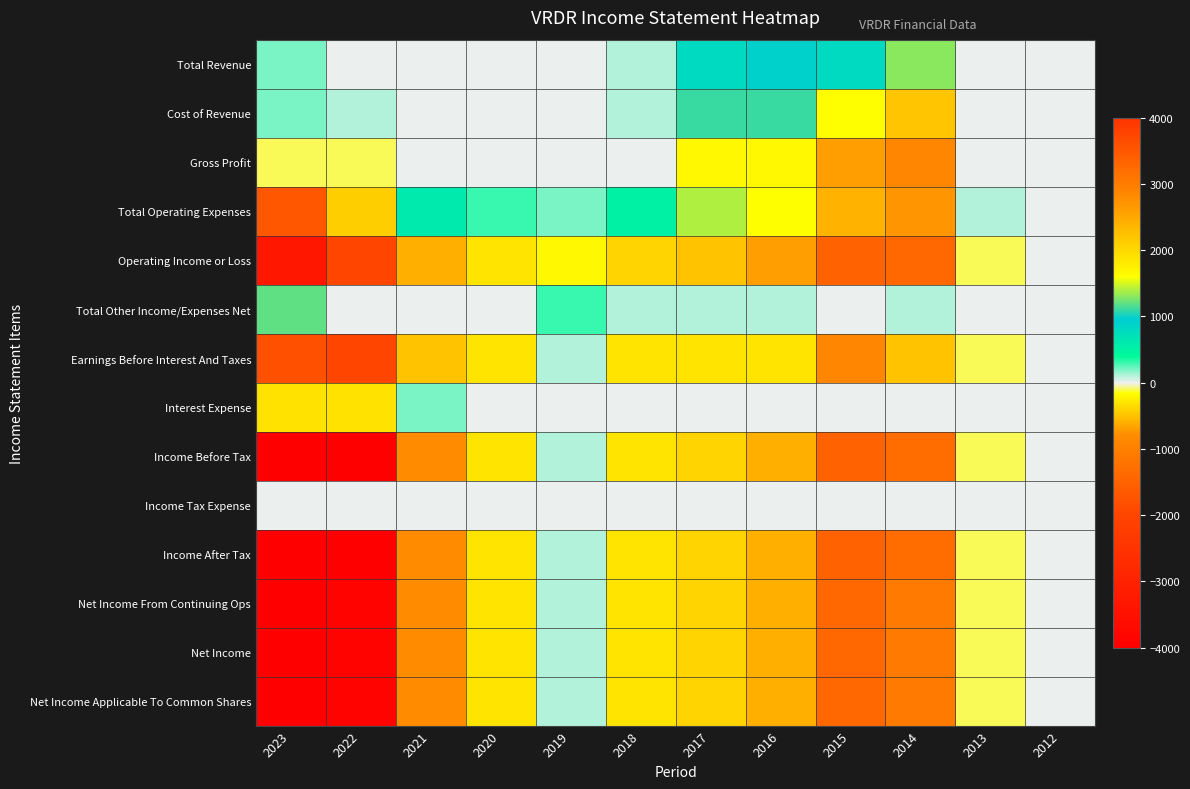

Rank the series by their maximum value, from highest to lowest.

Total Operating Expenses, Cost of Revenue, Interest Expense, Total Revenue, Total Other Income/Expenses Net, Earnings Before Interest And Taxes, Income Before Tax, Income After Tax, Net Income From Continuing Ops, Net Income, Net Income Applicable To Common Shares, Gross Profit, Operating Income or Loss, Income Tax Expense